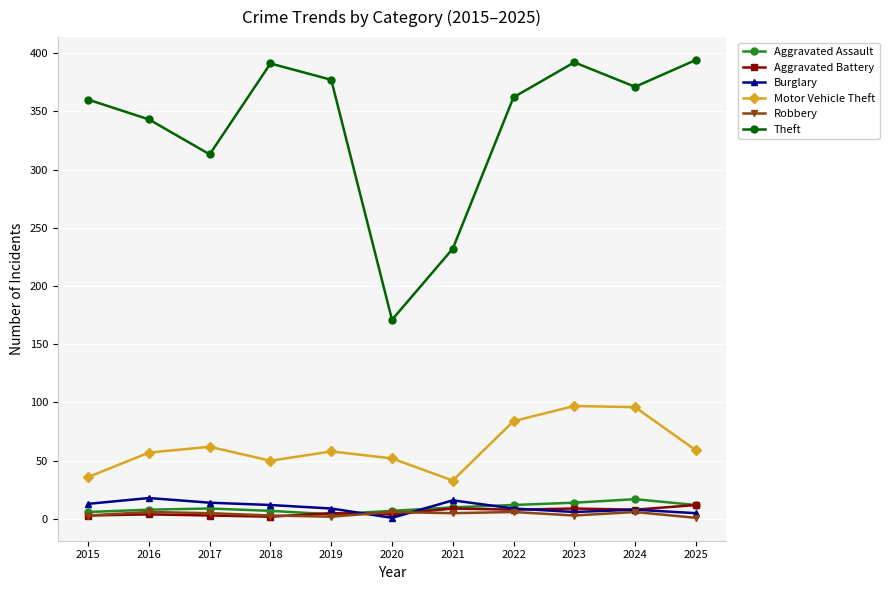

What is the total value across all series at 2022?

481